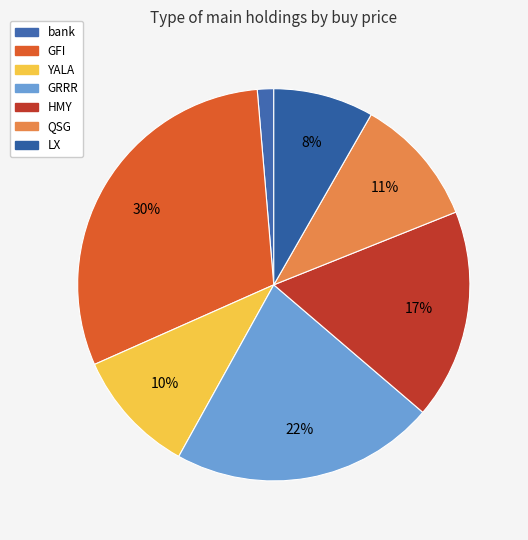

Rank the categories by value from lowest to highest.

bank, LX, YALA, QSG, HMY, GRRR, GFI